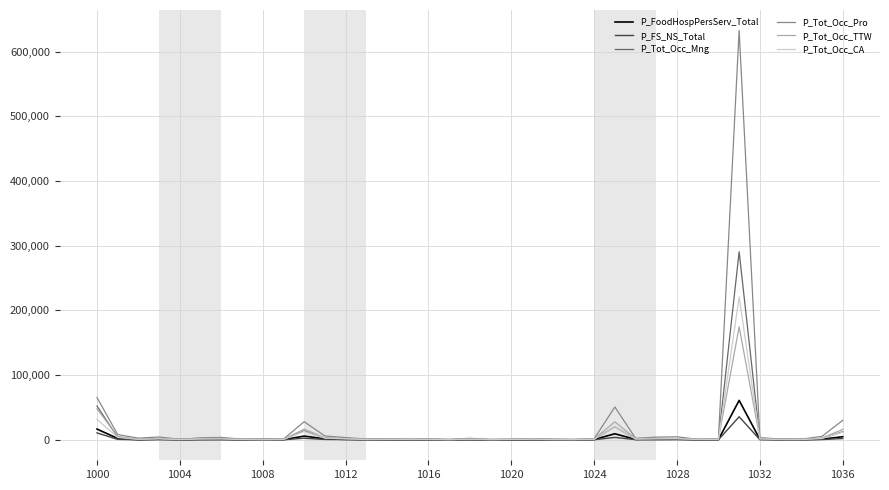

What is the greatest value displayed?

632576